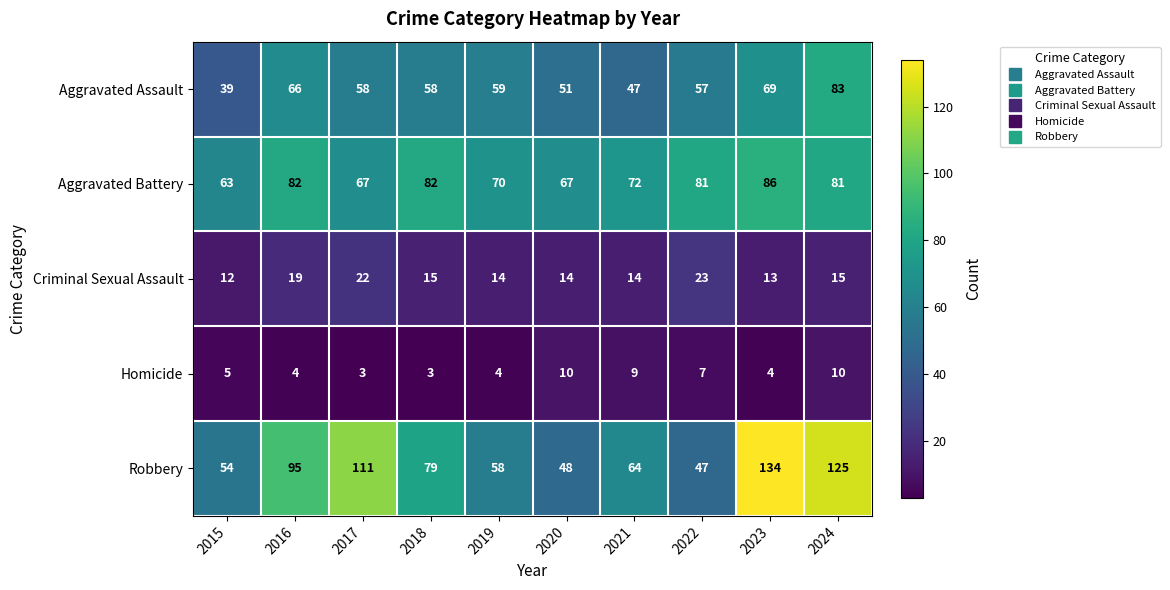

Is it true that Homicide equals 5 at 2017?

False